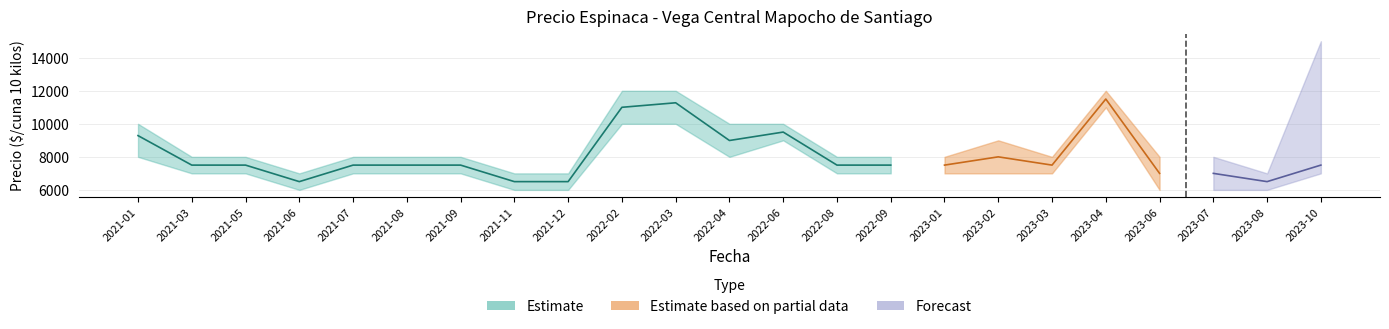

What is the average value of the Precio promedio ponderado series?

8024